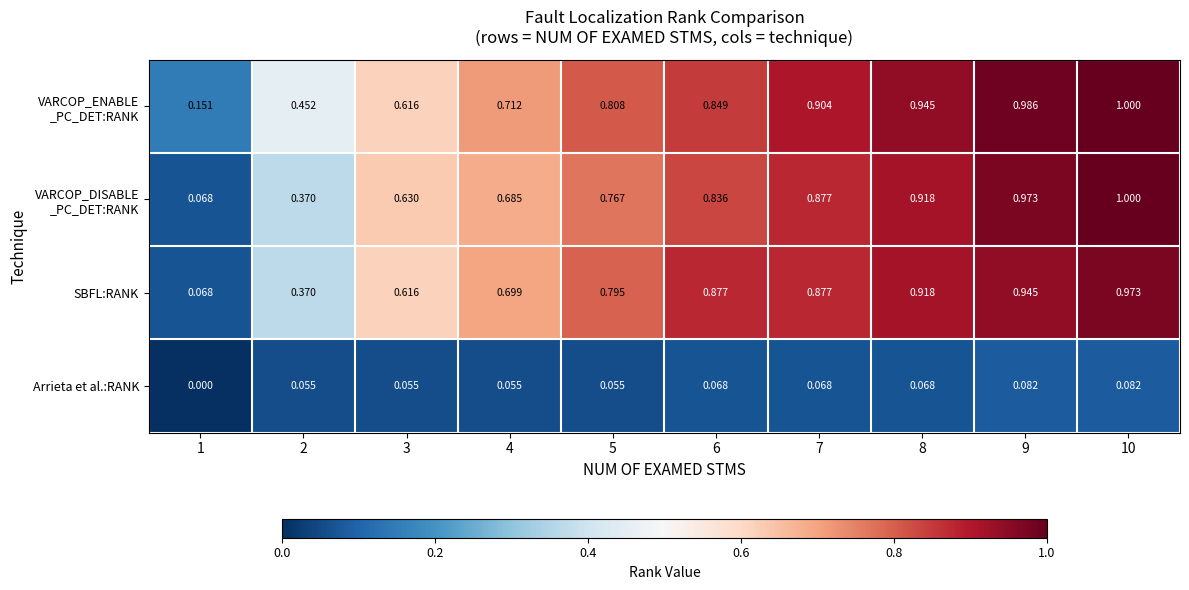

Between 2 and 6, which series saw the biggest shift?

SBFL:RANK